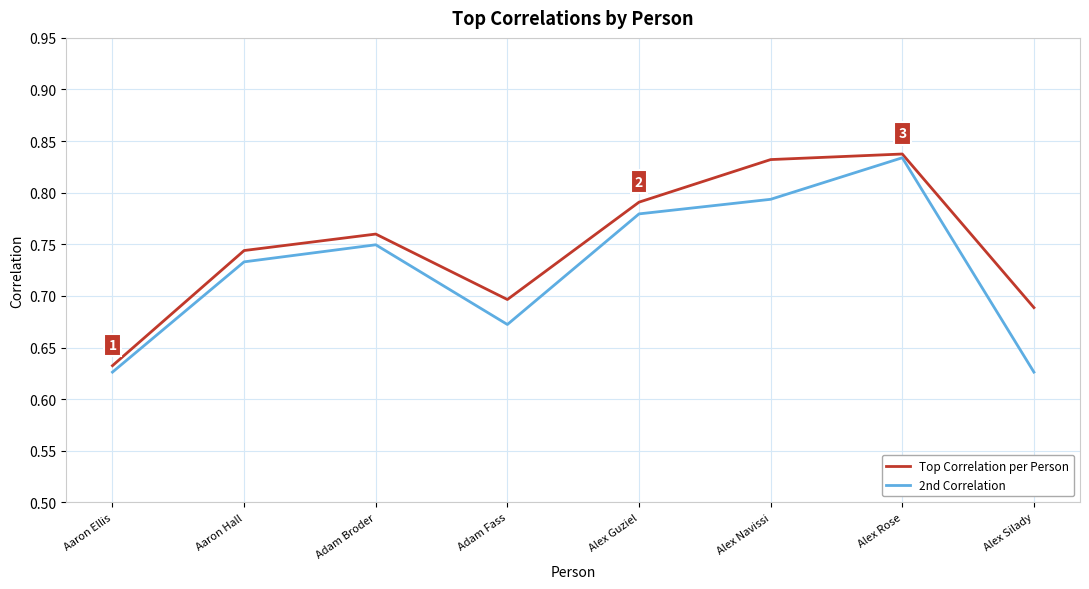

What position from the left is Aaron Ellis?

1